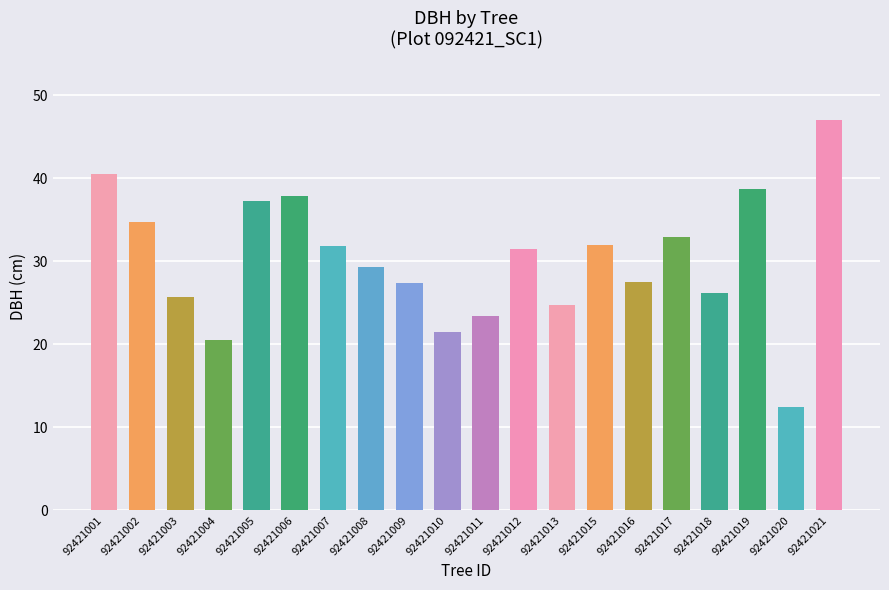

How many bars are there in total?

20